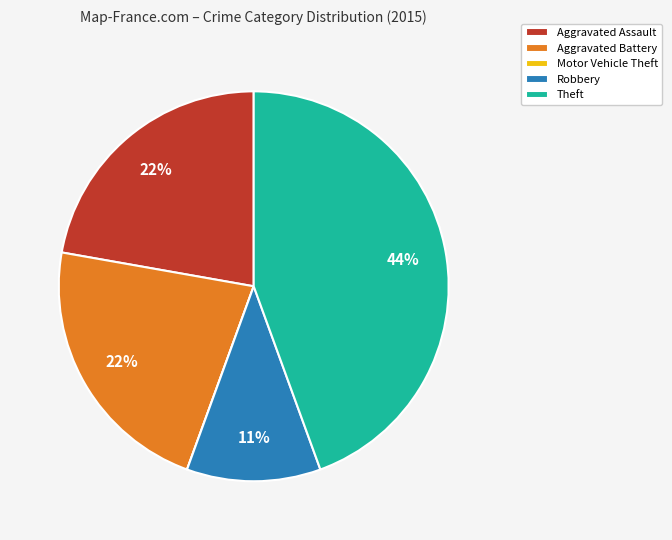

What is the ratio of the value at Robbery to the value at Aggravated Battery?

0.5